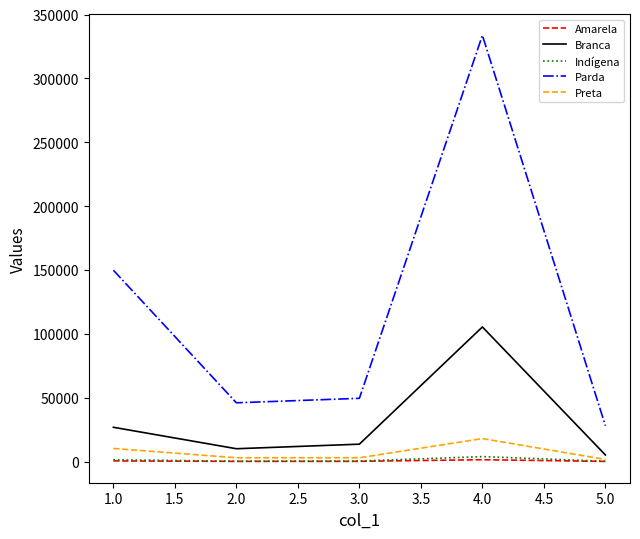

Which series changed the most between 1.0 and 4.0?

Parda